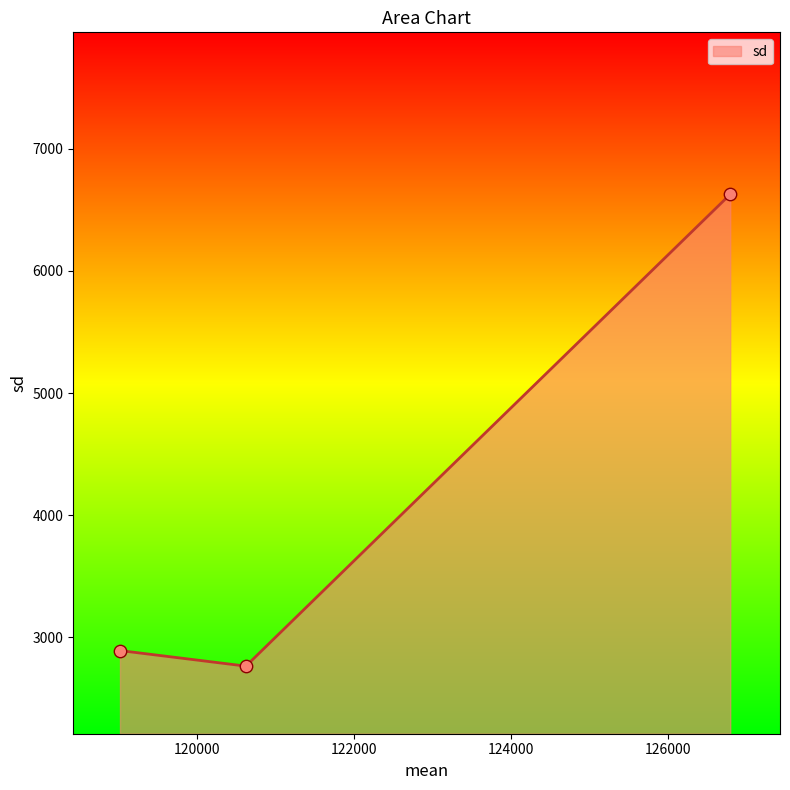

What is the minimum value shown in the chart?

2765.8